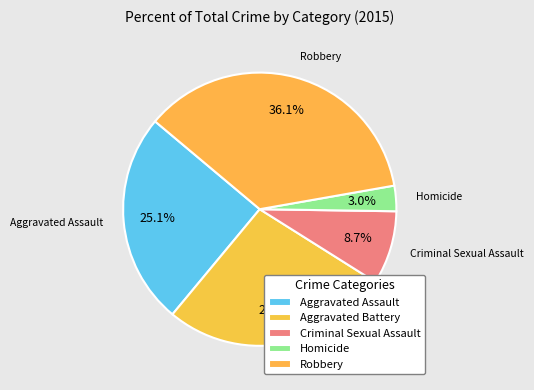

To the nearest percent, what portion does Homicide represent?

3%